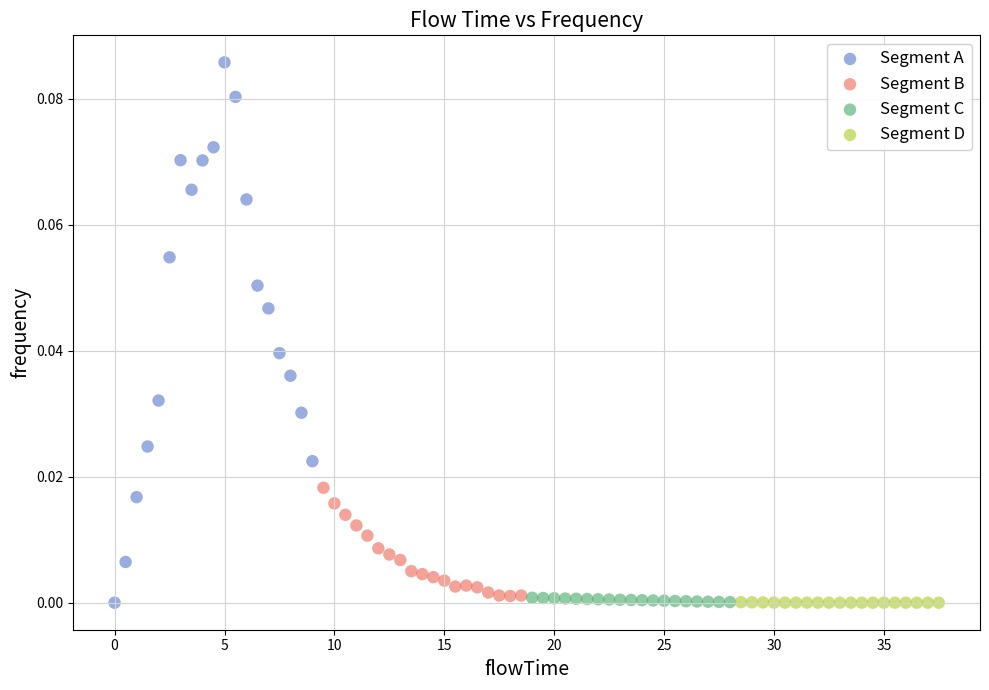

Which series reaches the maximum Y coordinate?

Segment A